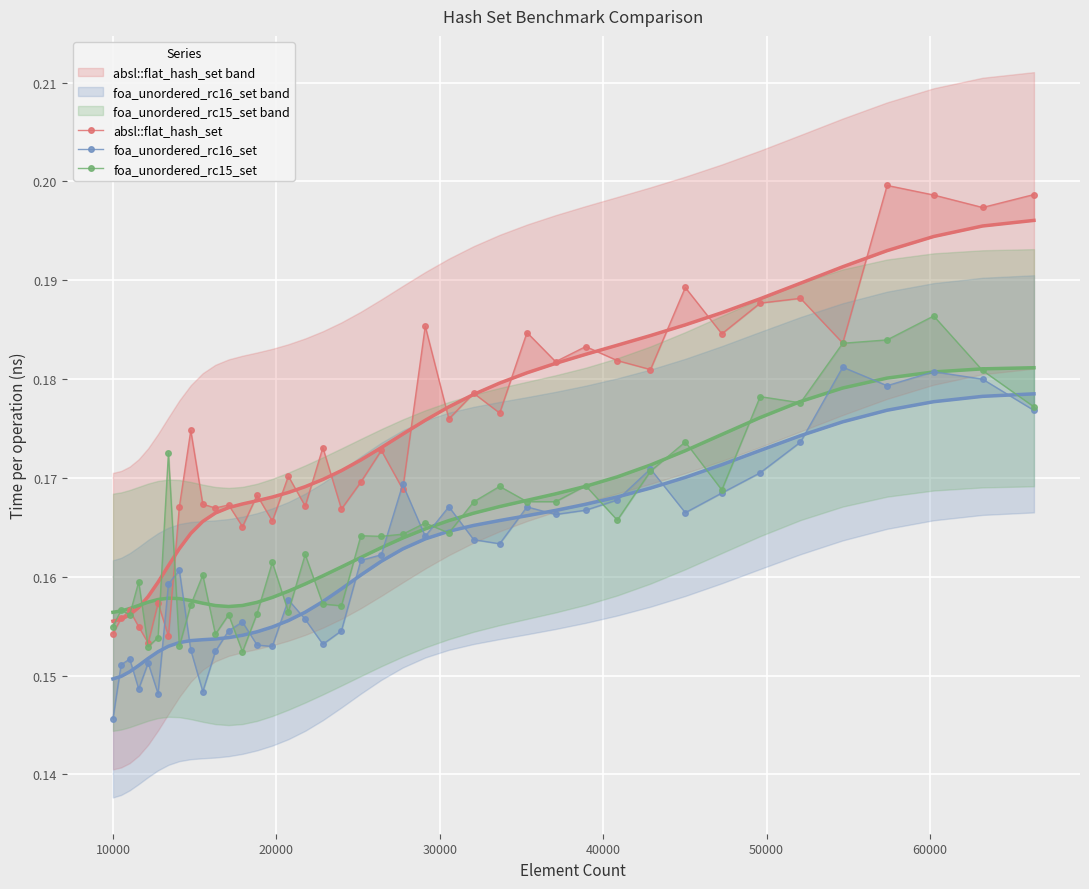

True or false: absl::flat_hash_set and foa_unordered_rc15_set cross at least once.

True